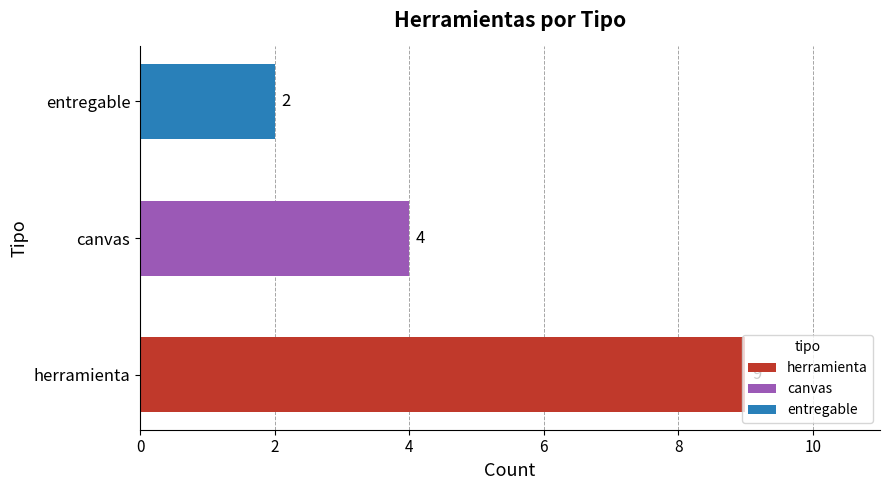

The chart shows a value of 9 at herramienta. True or false?

True